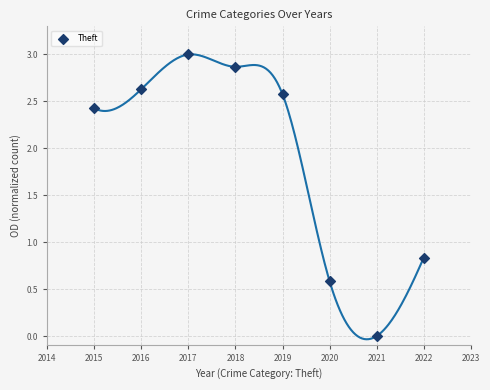

What is the range of Y values (max minus min)?

3.0